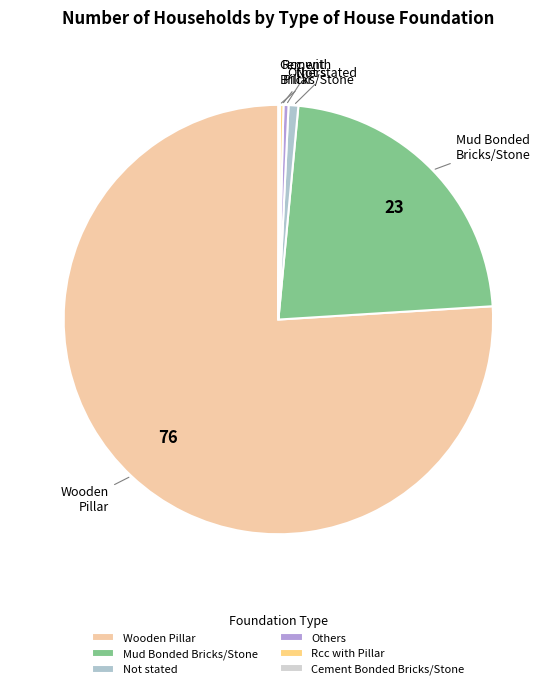

Does any single category account for the majority?

Yes